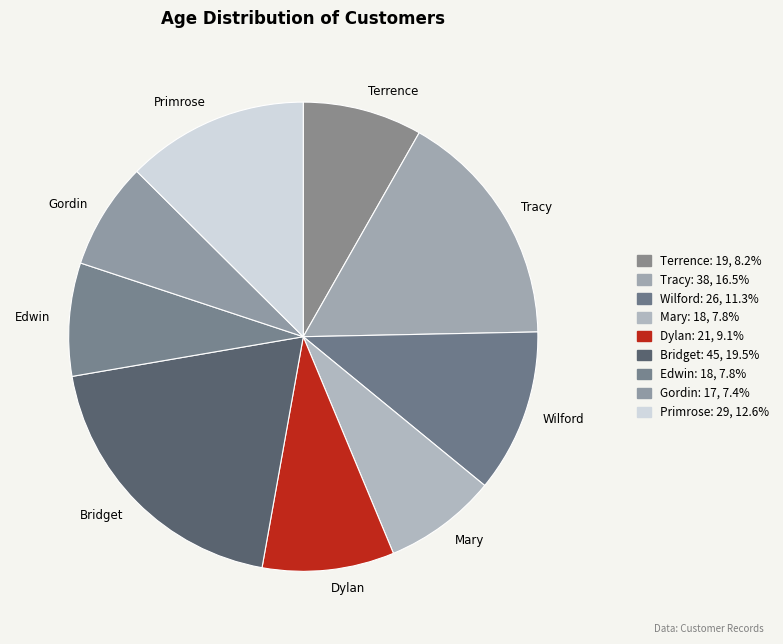

Count the number of slices in the pie.

9